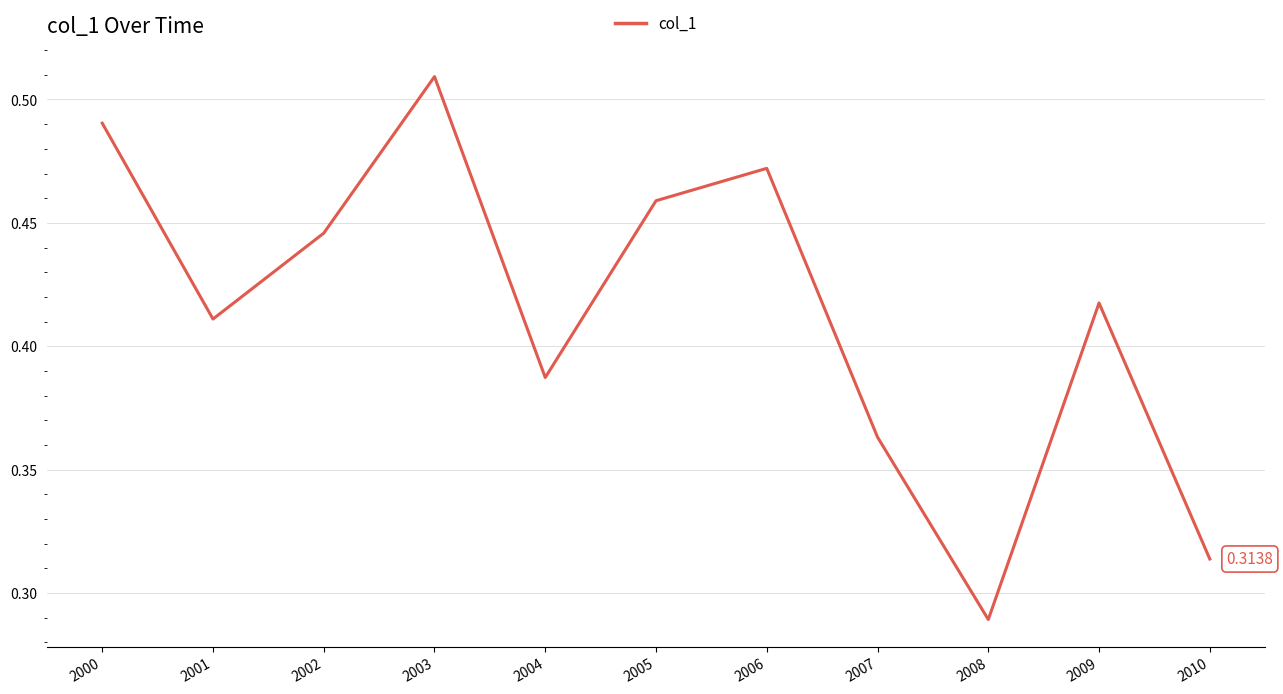

Where is the data nearest to the value 0?

2008